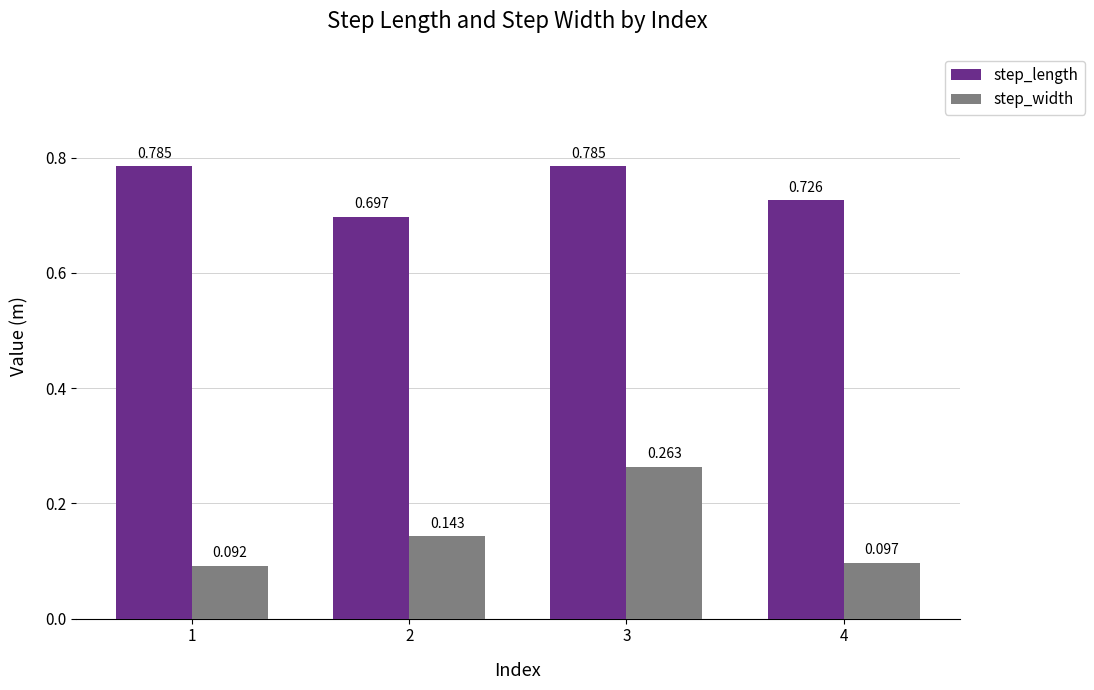

At 4, list the series in order from largest to smallest.

step_length, step_width